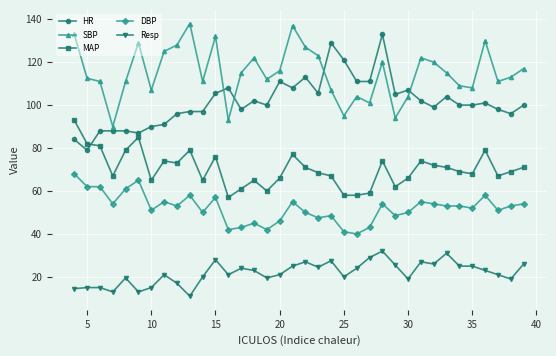

Is this an area chart (filled region under the line)?

No